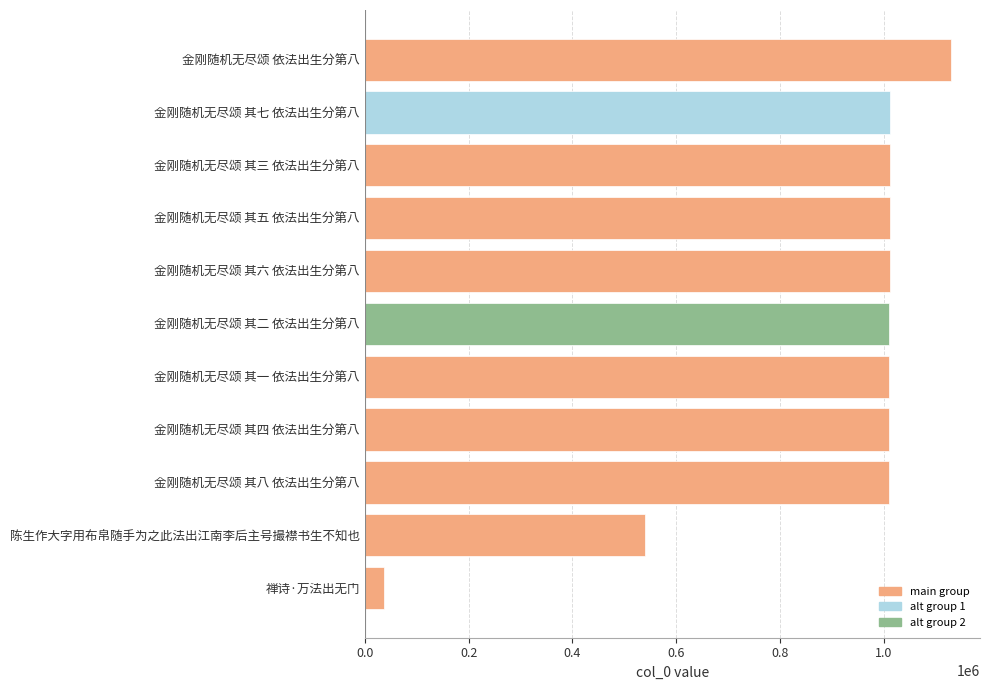

What is the sum of all values?

9796047